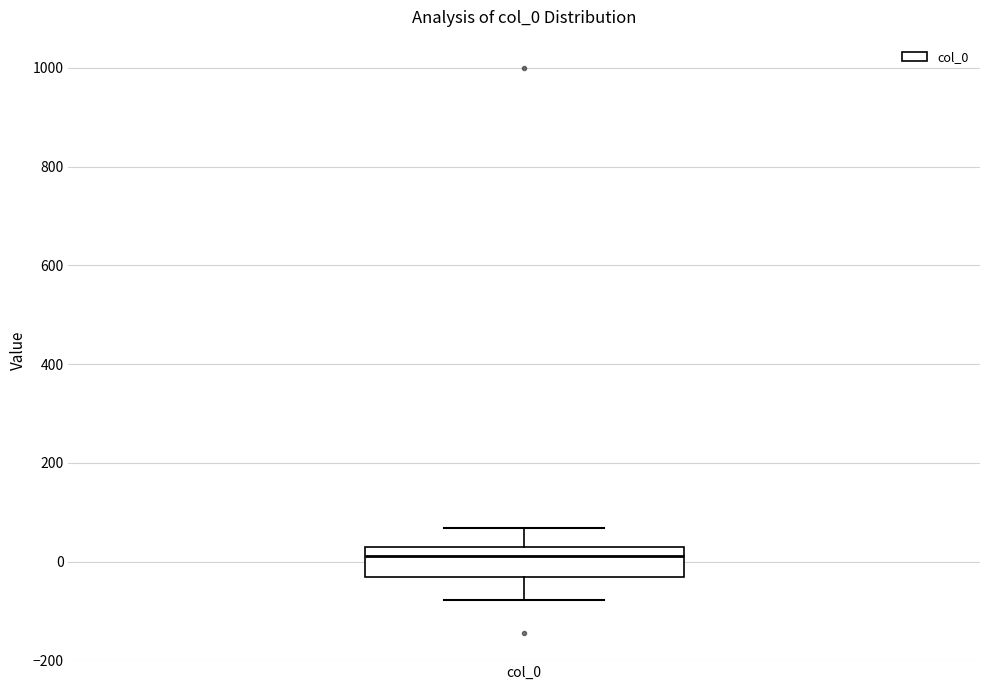

Where does the median line of the box for col_0 sit on the y-axis? The values are not printed on the chart, so give them approximately, as read against the axis.

20